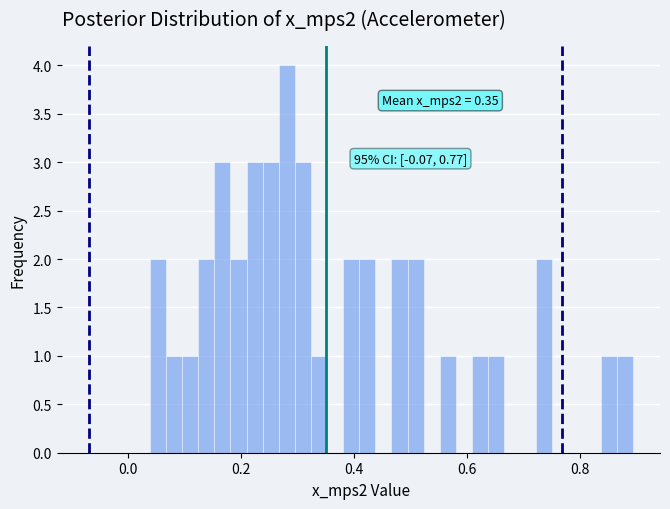

Read against the x-axis, roughly where is the centre of the tallest bar?

0.28